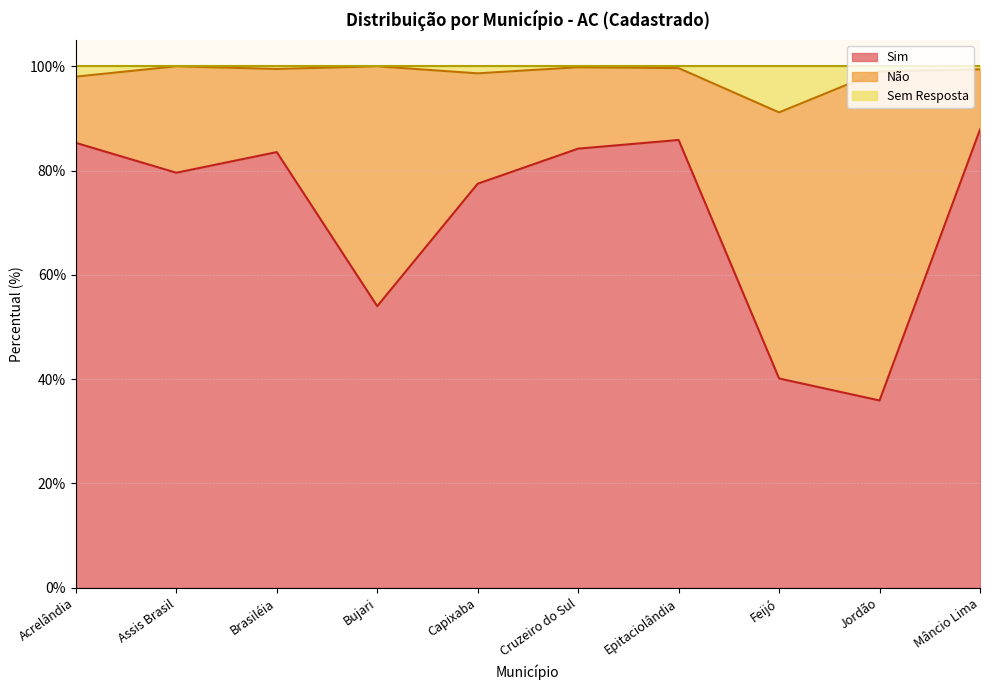

Where is Sim nearest to the value 61?

Bujari